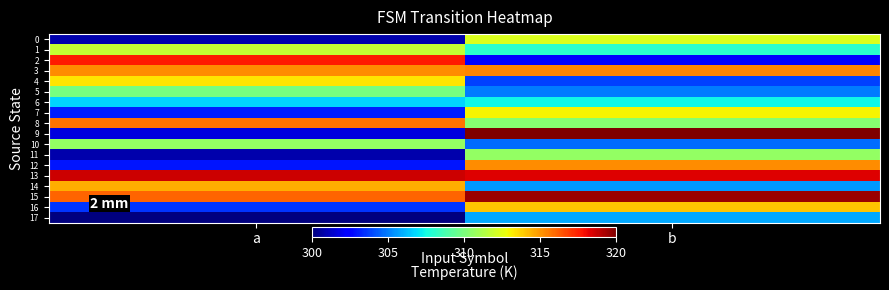

Rank the series at b from highest to lowest value.

9, 15, 13, 3, 12, 16, 7, 0, 11, 8, 1, 6, 17, 14, 5, 10, 4, 2